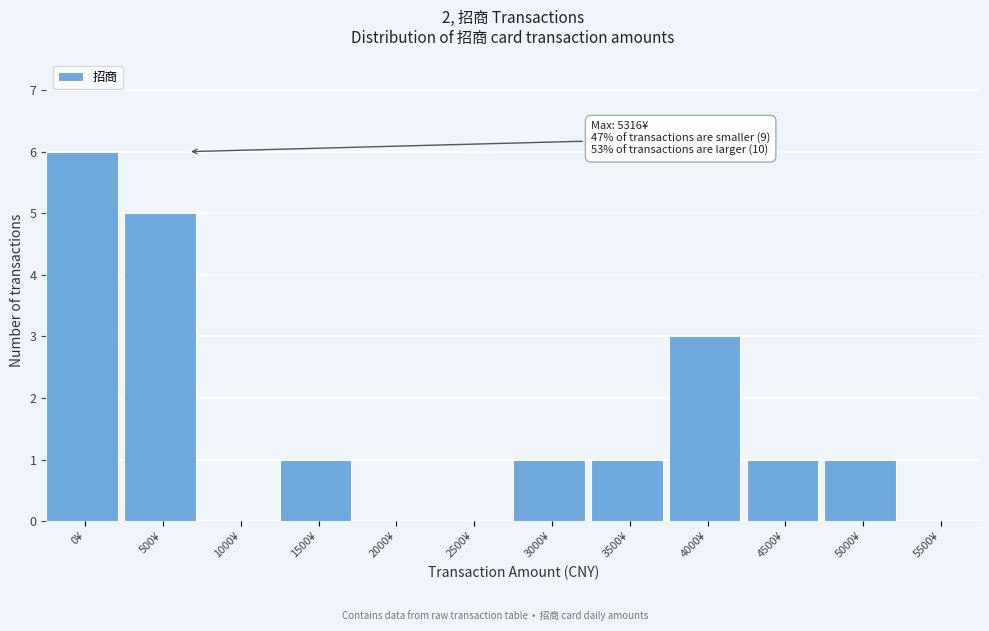

Reading left to right, extract all data points from this chart.

0¥=6	500¥=5	1000¥=0	1500¥=1	2000¥=0	2500¥=0	3000¥=1	3500¥=1	4000¥=3	4500¥=1	5000¥=1	5500¥=0